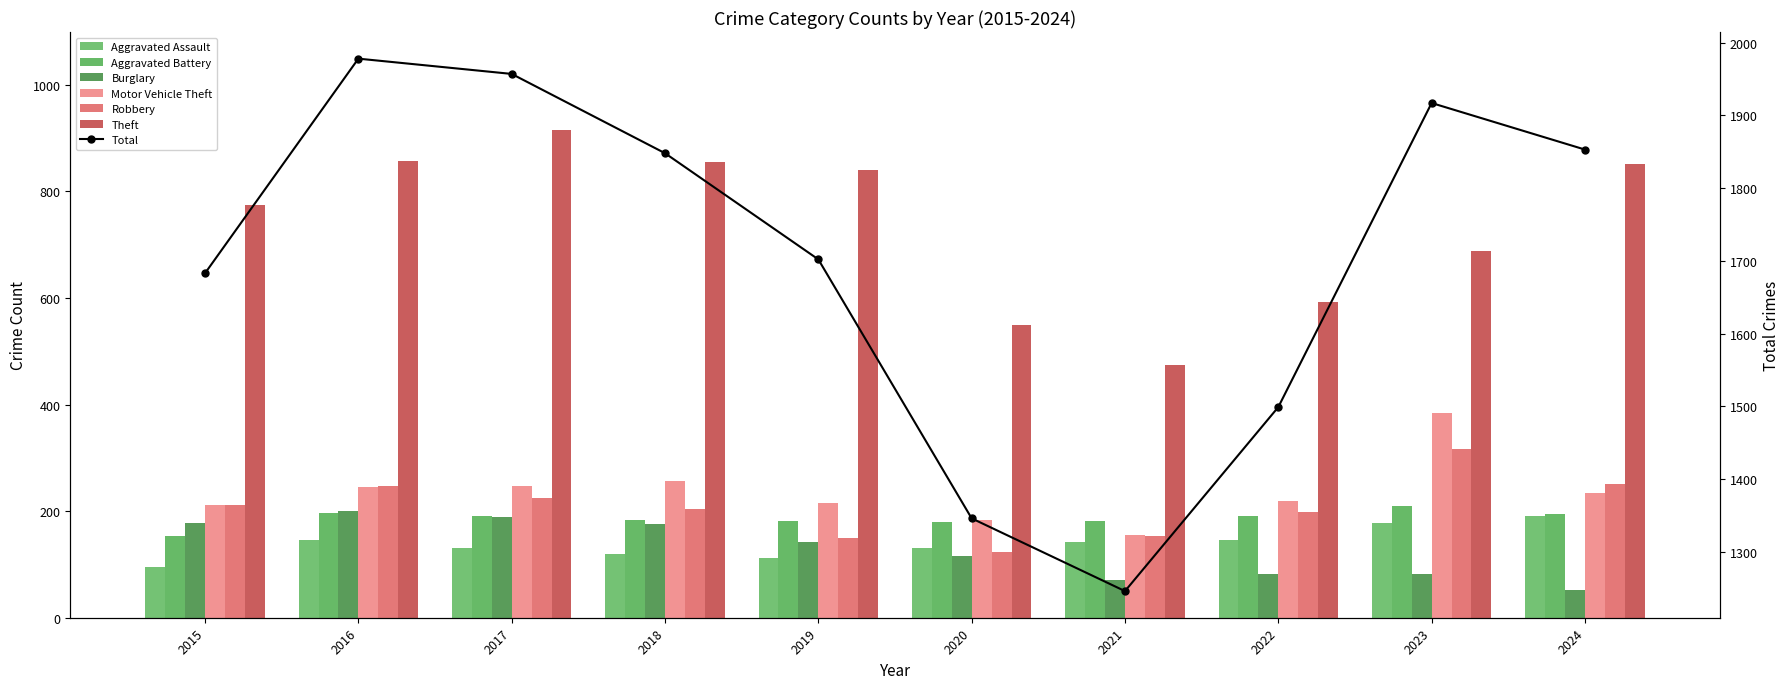

How many bars are there in total?

60